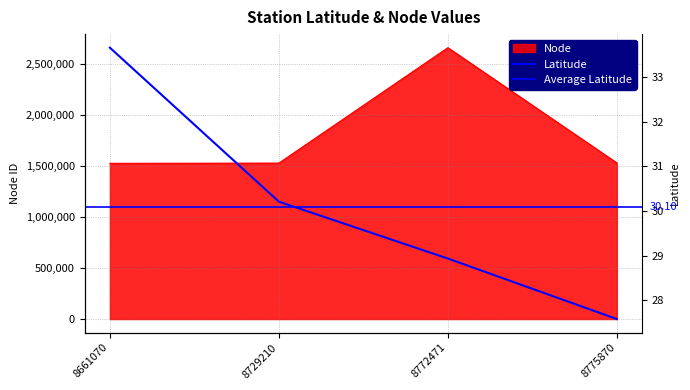

Is it true that Latitude equals 47.7 at 8661070?

False